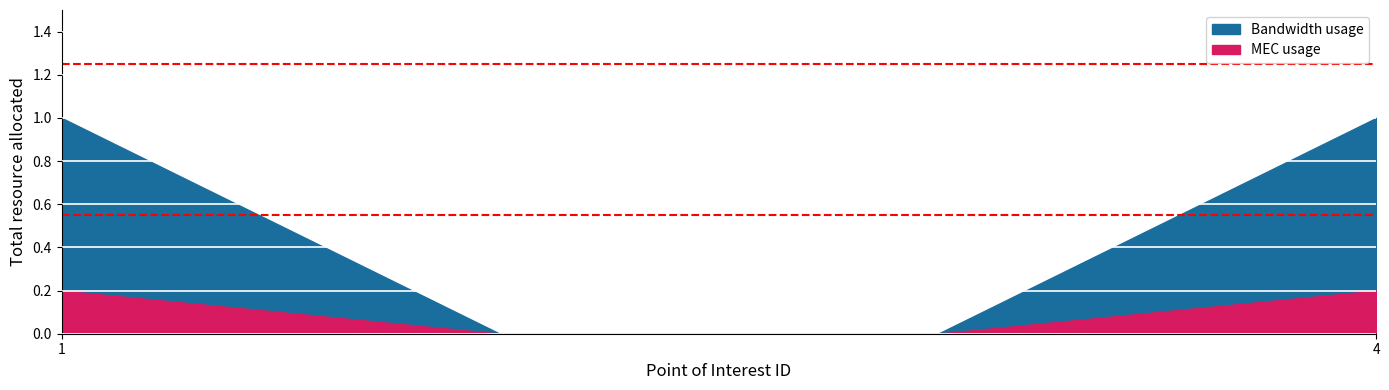

What is the maximum value for MEC usage?

0.2